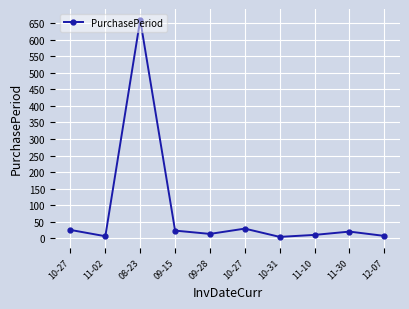

How many distinct data groups are displayed?

1